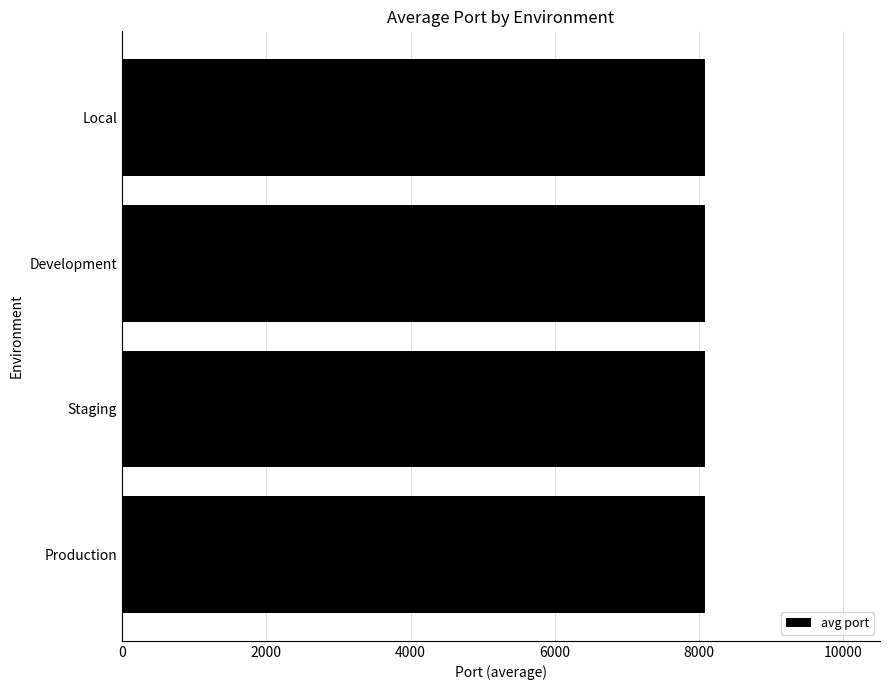

What is the sum of all values?

32326.7